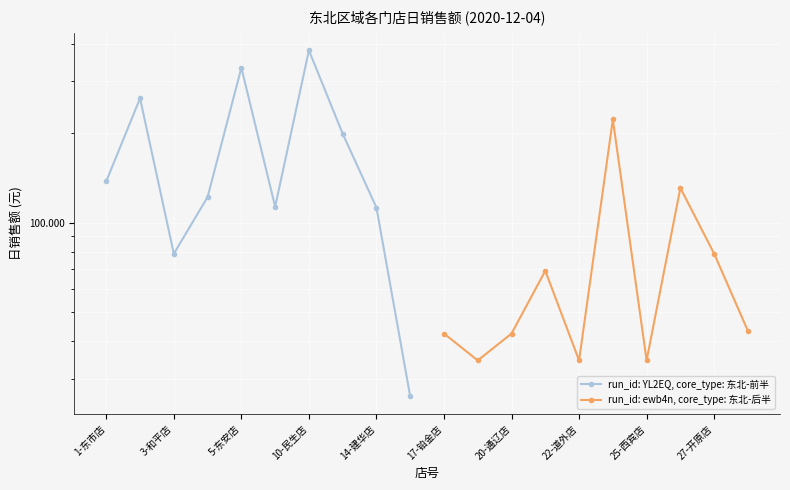

Is it true that run_id: ewb4n, core_type: 东北-后半 equals 52.4 at 27-开原店?

False